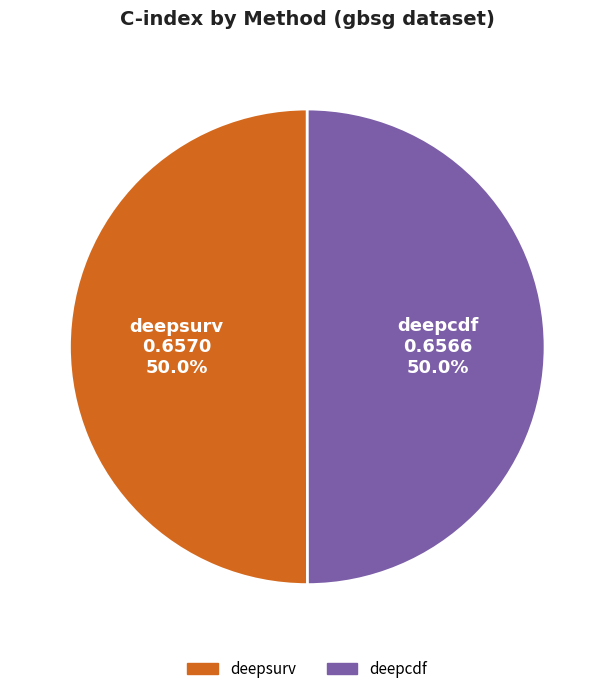

True or false: deepsurv accounts for 50% of the total.

True